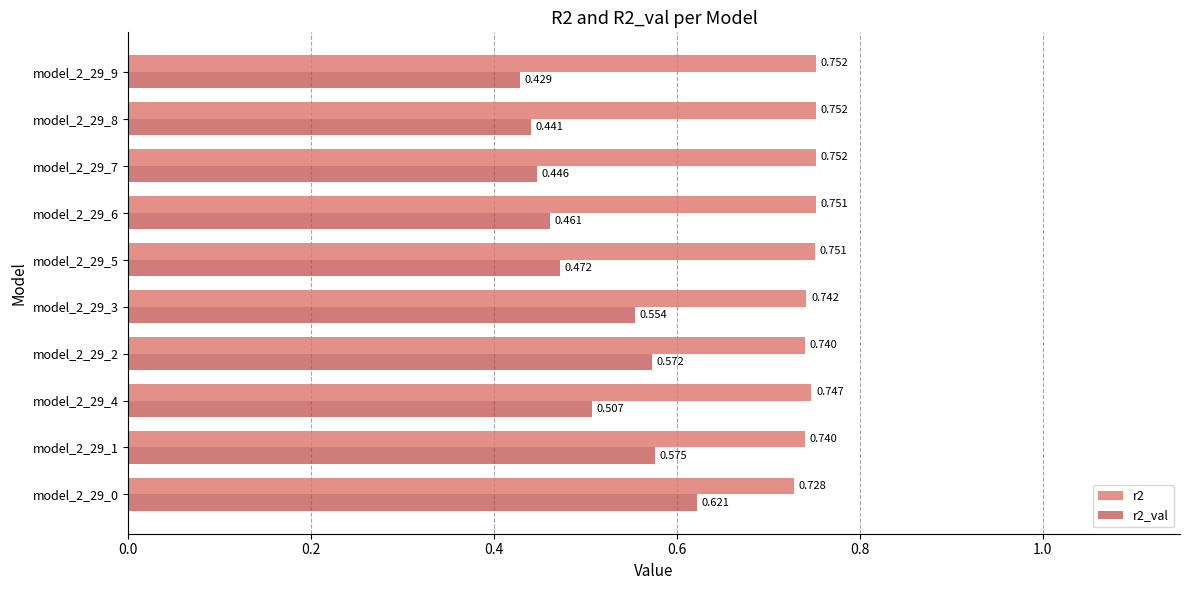

Which series has the widest spread of values?

r2_val